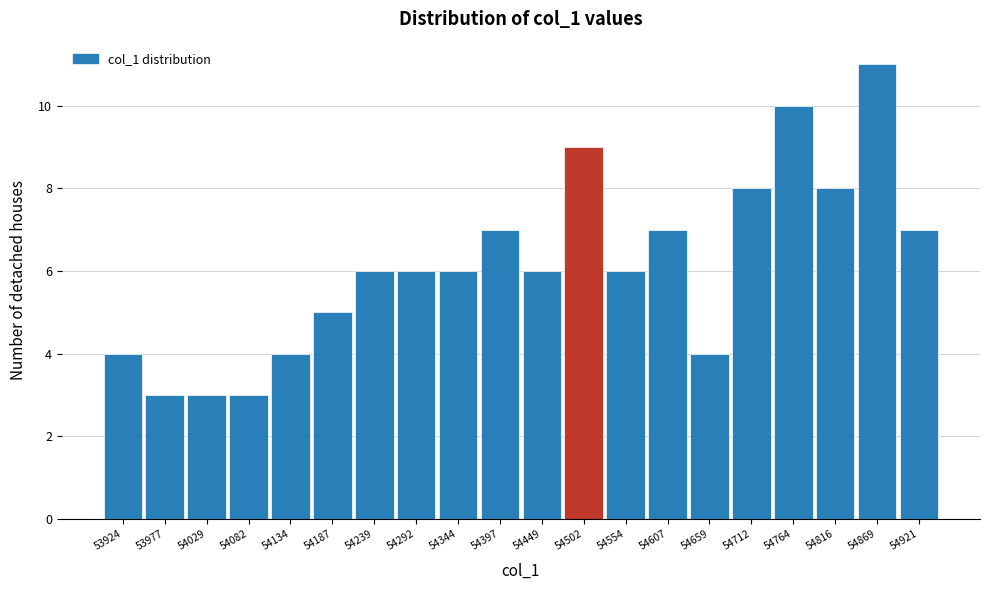

Reading left to right, extract all data points from this chart.

53924=4	53977=3	54029=3	54082=3	54134=4	54187=5	54239=6	54292=6	54344=6	54397=7	54449=6	54502=9	54554=6	54607=7	54659=4	54712=8	54764=10	54816=8	54869=11	54921=7